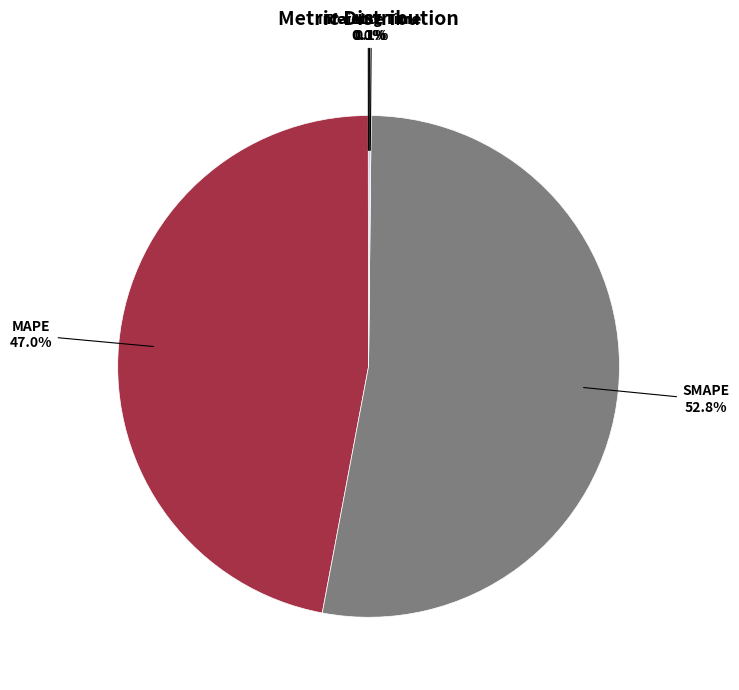

To the nearest percent, what is the average slice percentage?

20%